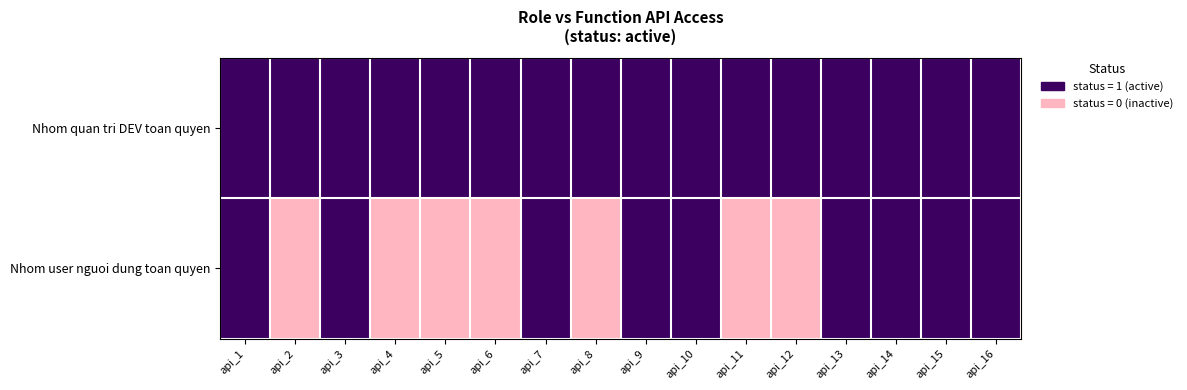

At api_1, list the series in order from smallest to largest.

Nhom quan tri DEV toan quyen, Nhom user nguoi dung toan quyen